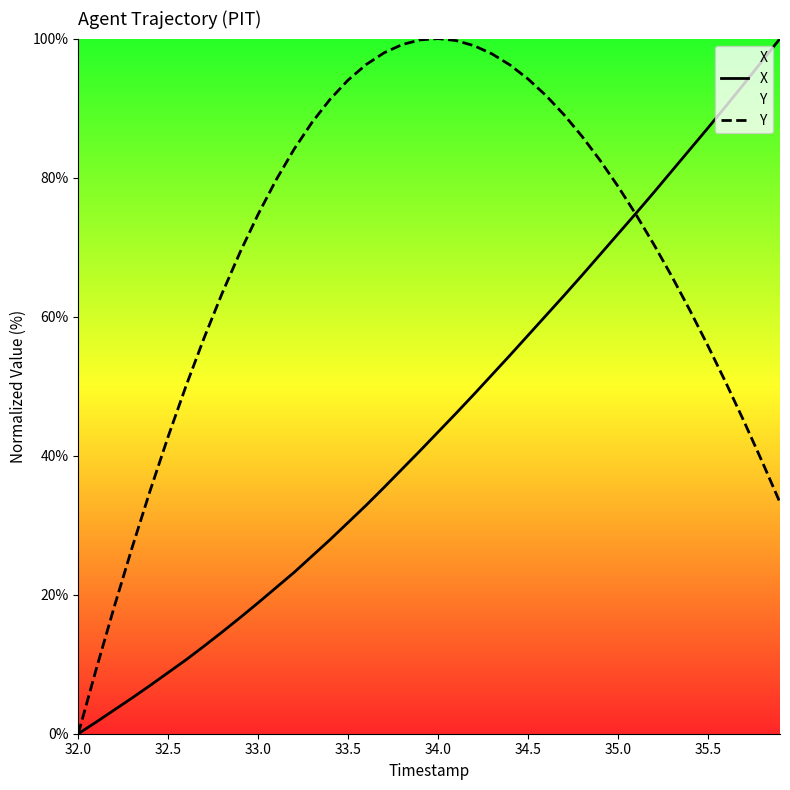

The value of X at 32.0 is 0.0. True or false?

True